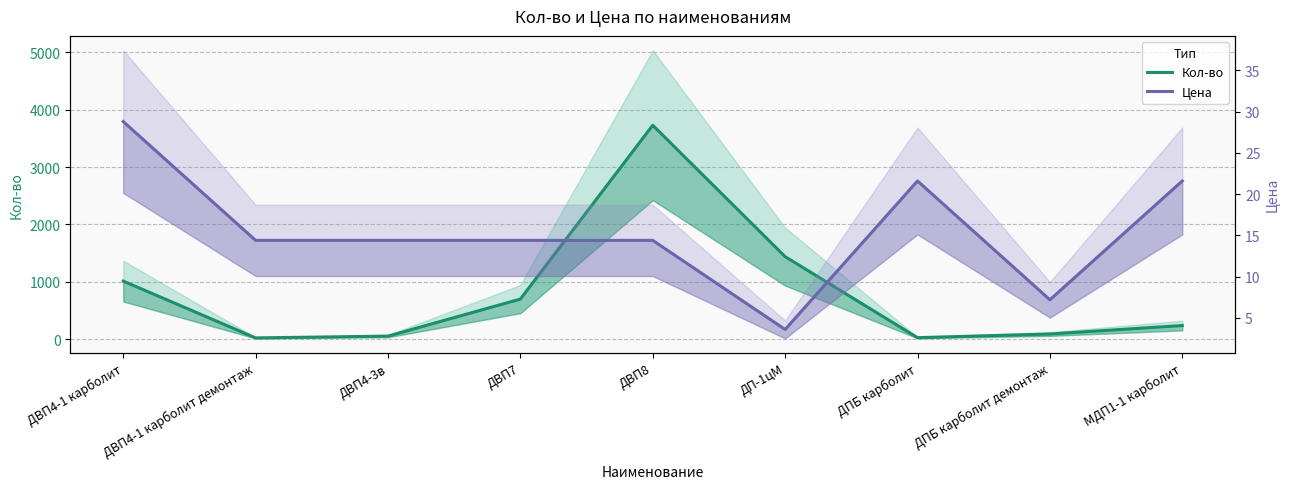

Is it true that Цена equals 14.4 at ДВП8?

True